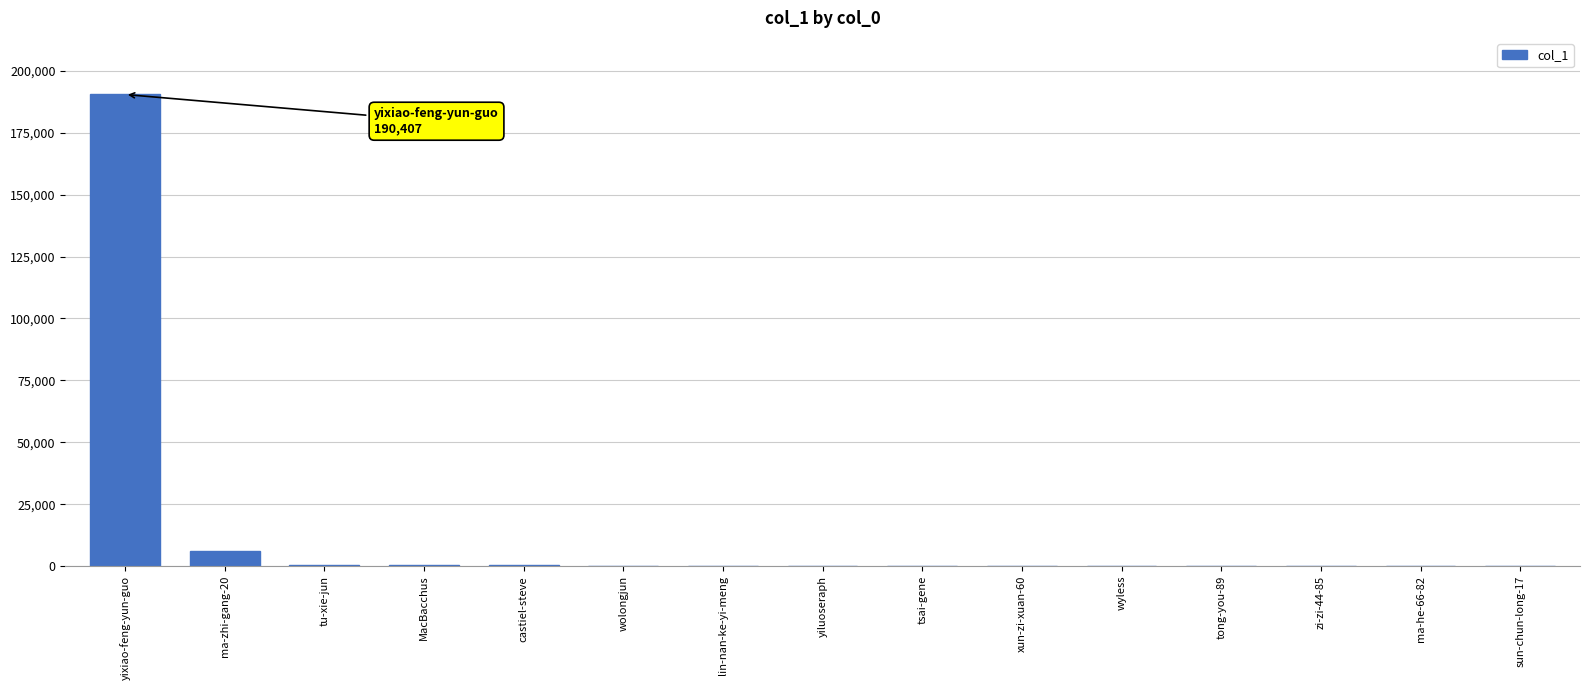

Which category has the highest value across all series?

yixiao-feng-yun-guo